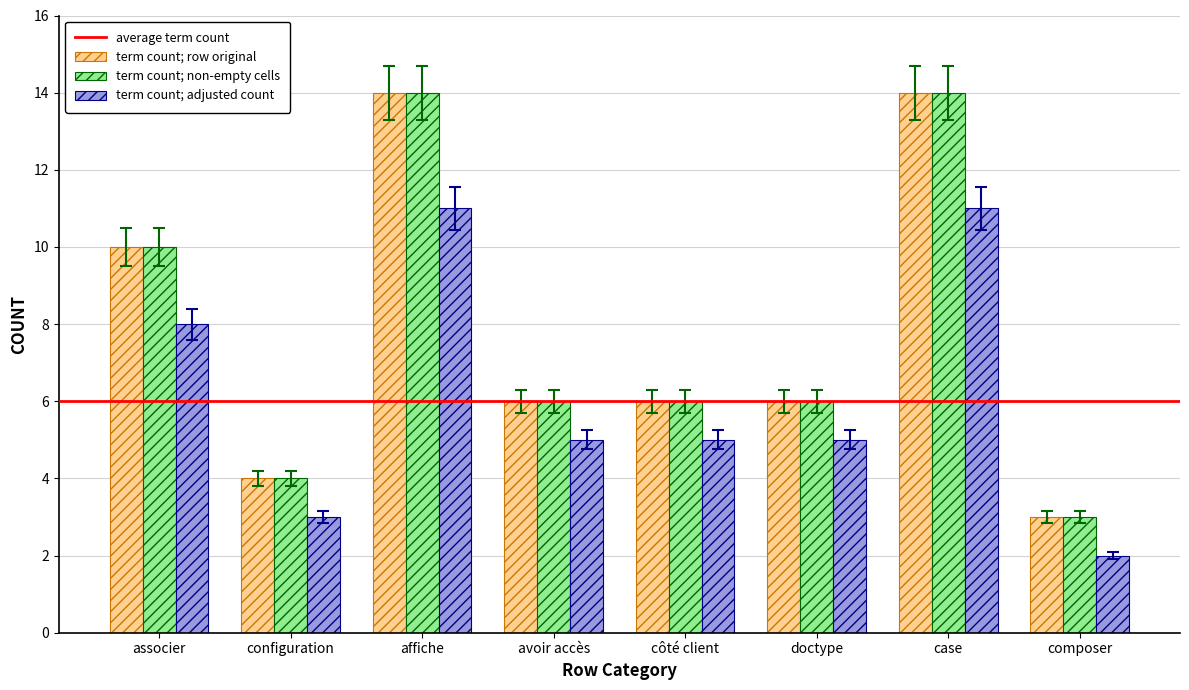

What is the maximum value shown in the chart?

14